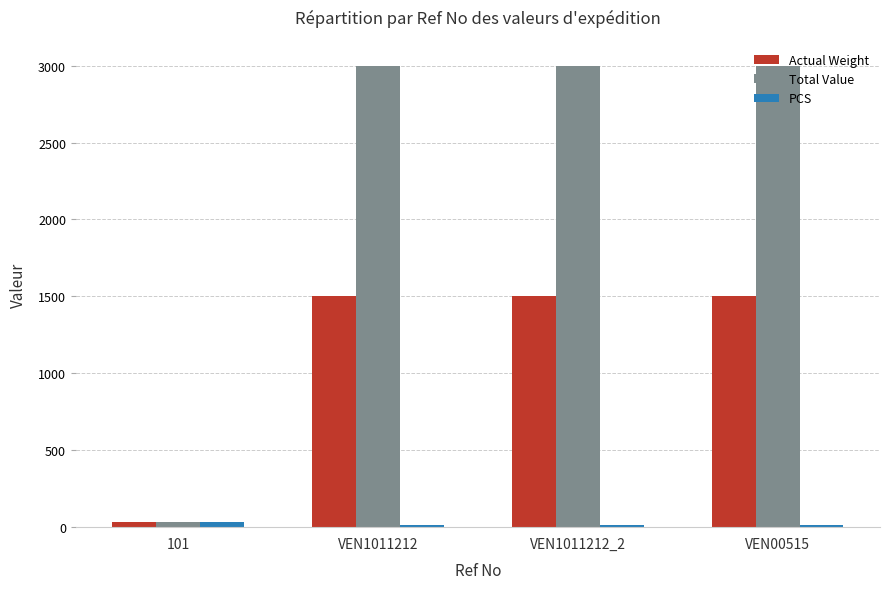

How many categories are shown in the chart?

4